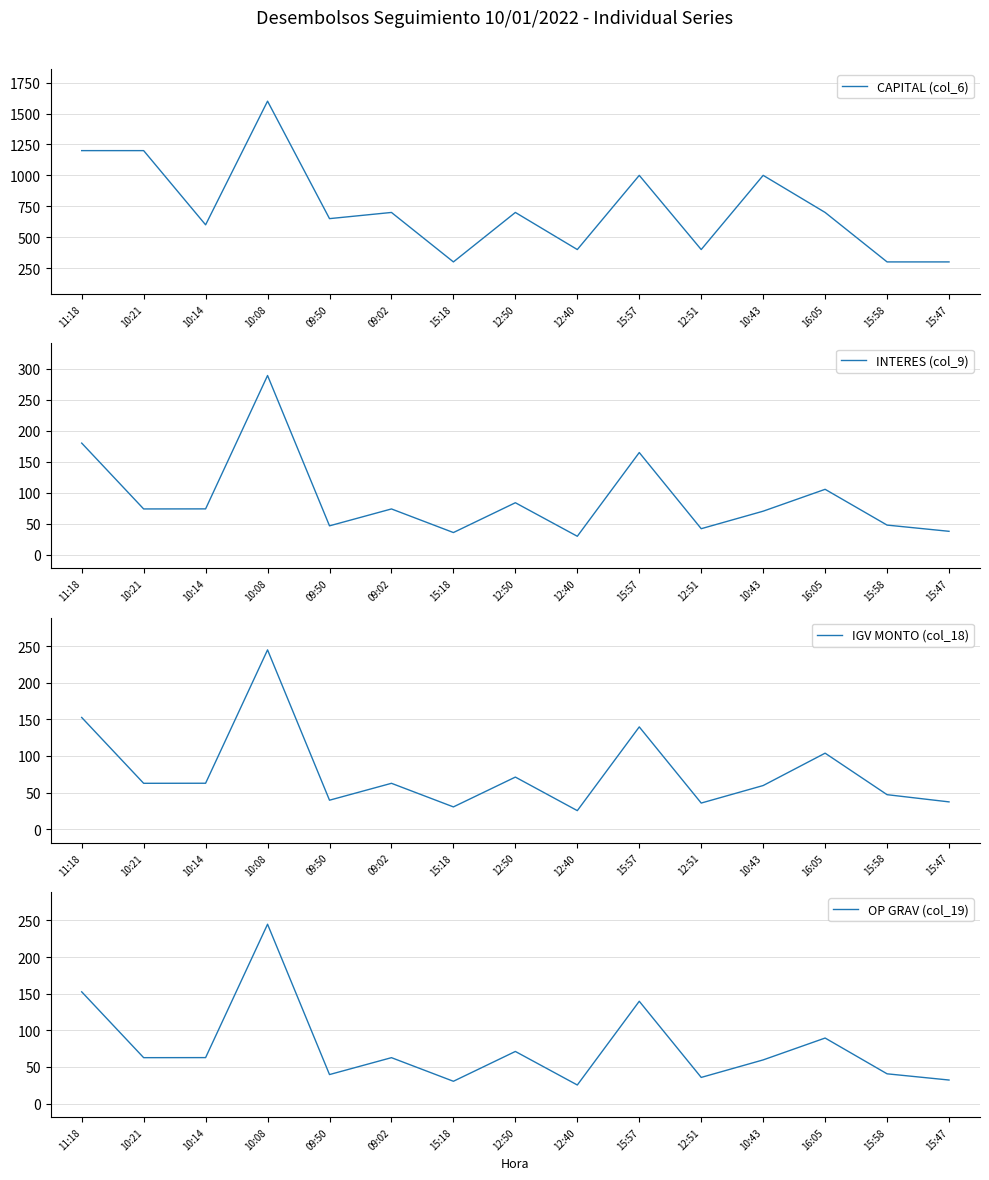

What is the label of the 8th point from the left?

12:50